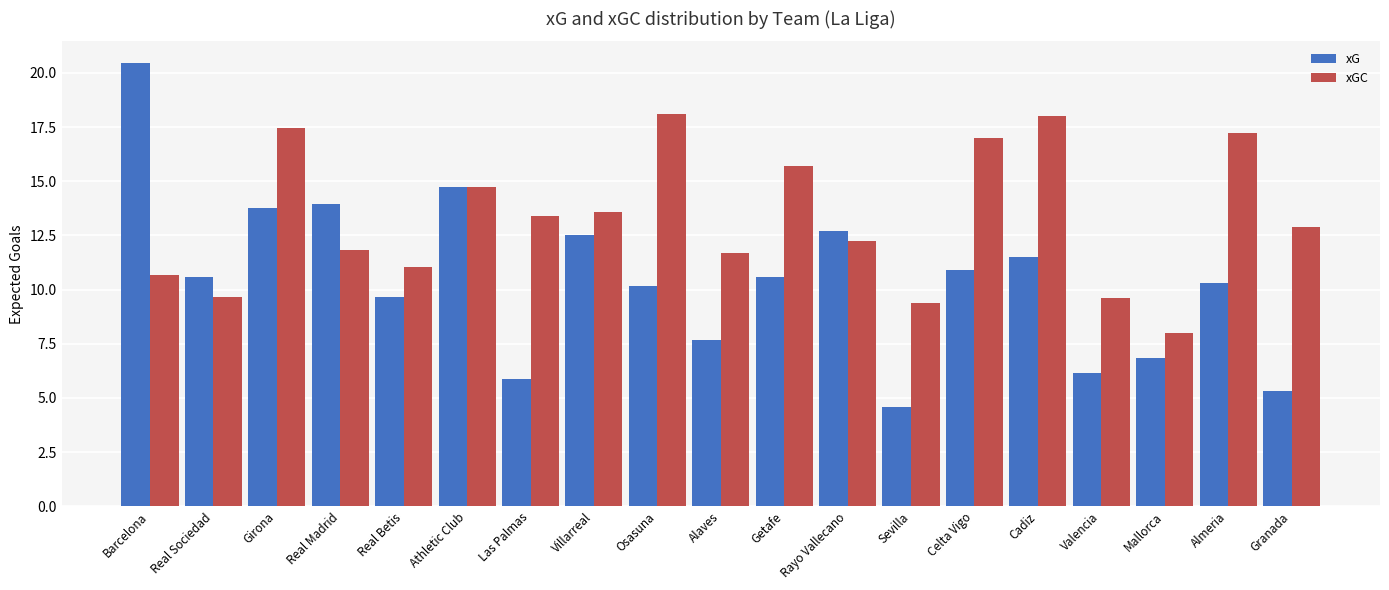

Rank the series by their average value, from lowest to highest.

xG, xGC